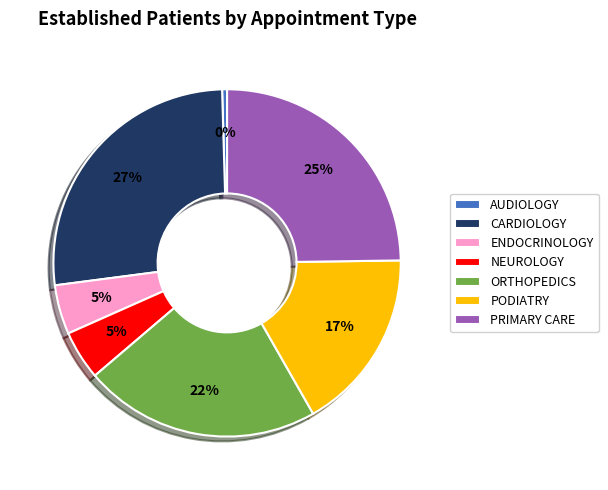

Count the number of slices in the pie.

7